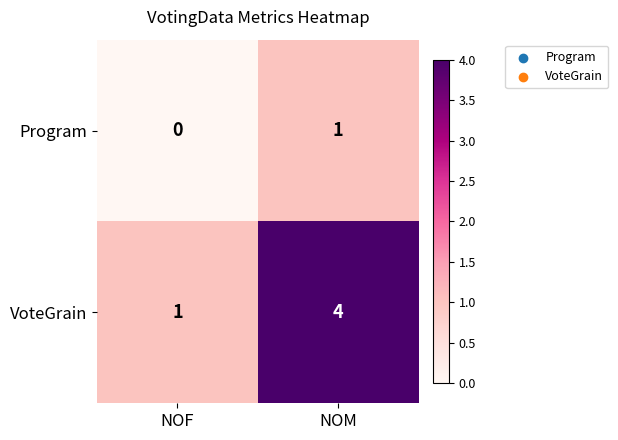

At NOF, list the series in order from largest to smallest.

VoteGrain, Program